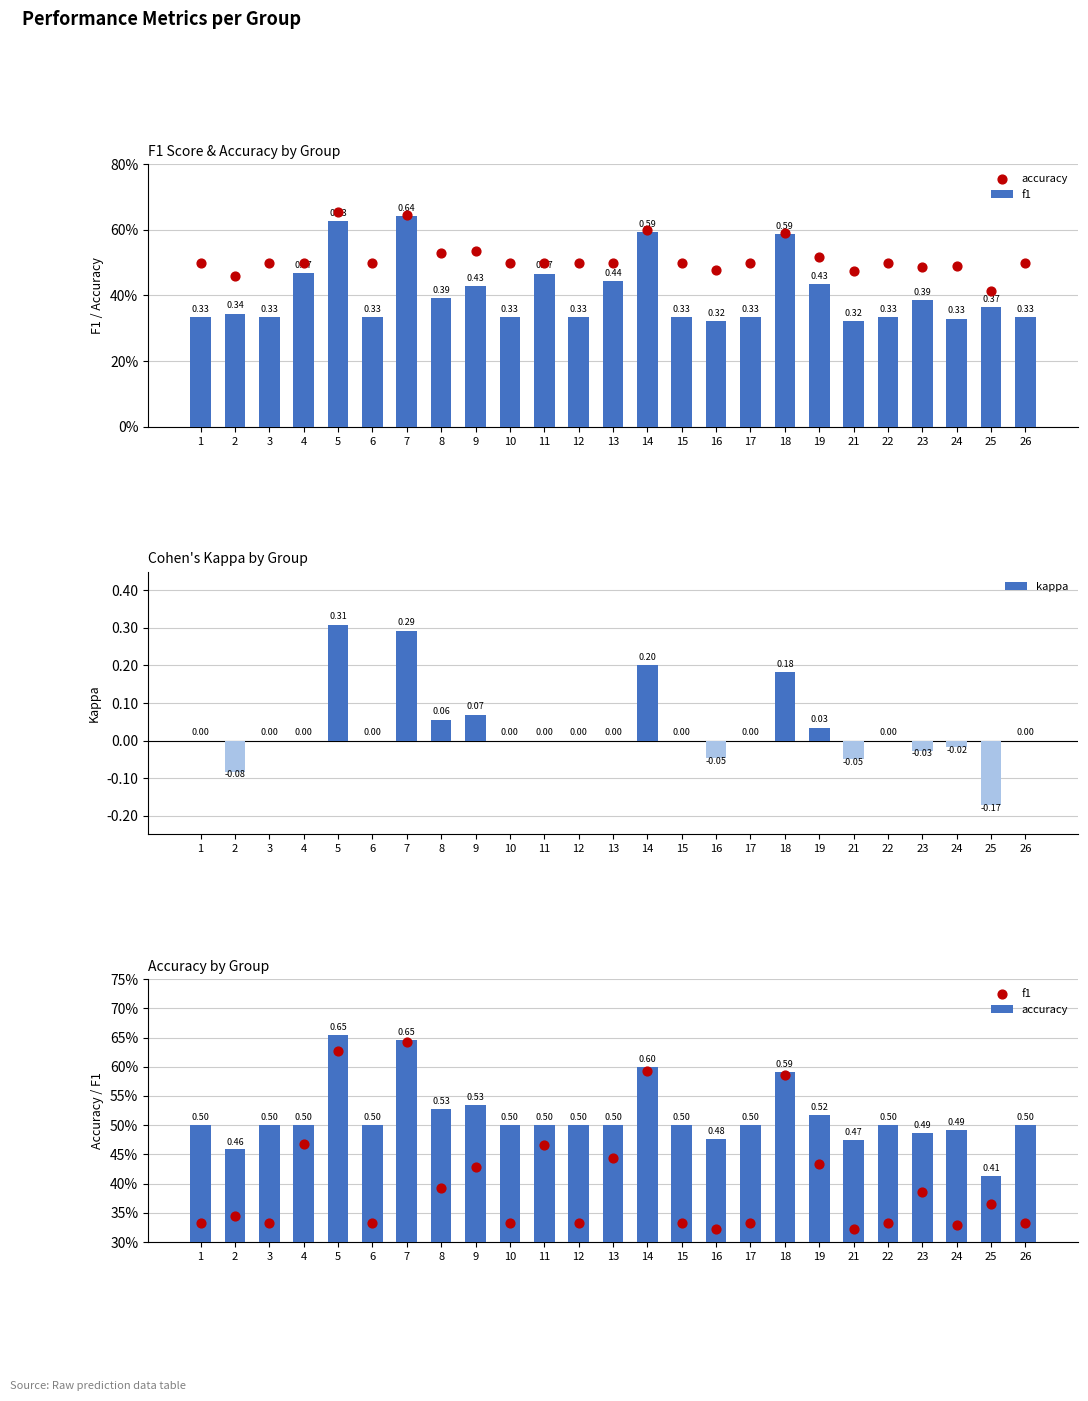

Which series has the largest Y range (max minus min)?

kappa